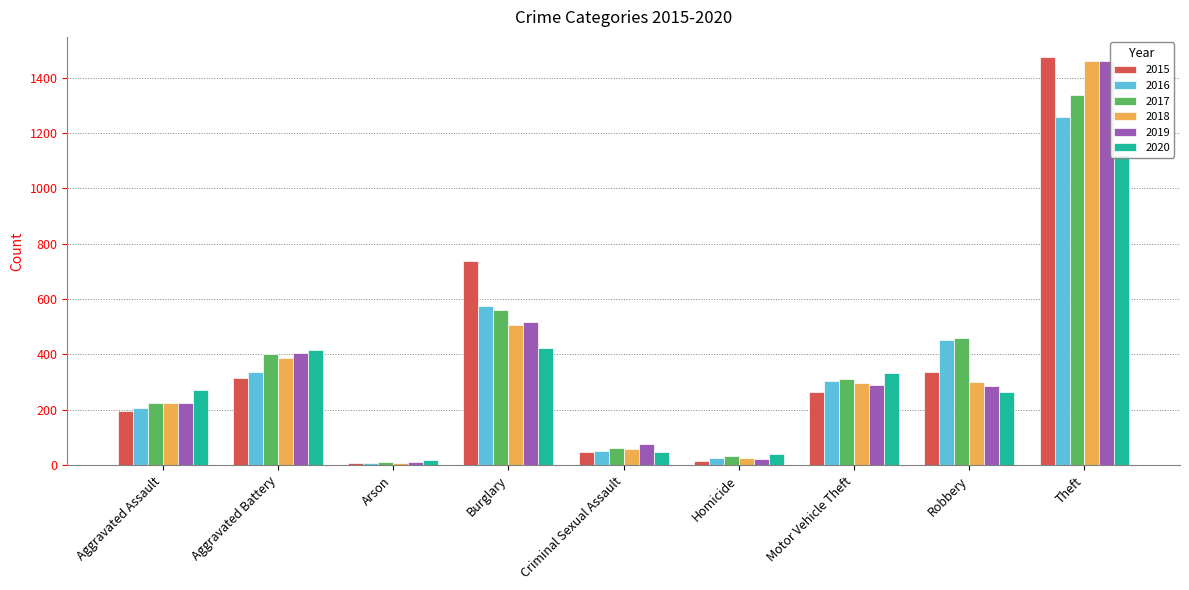

Are the bars grouped side by side (vs. stacked)?

Yes